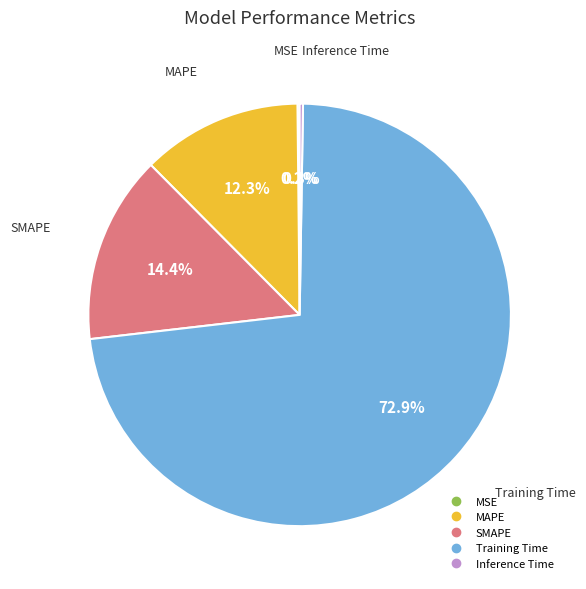

Combined, do Training Time and SMAPE account for over 50%?

Yes